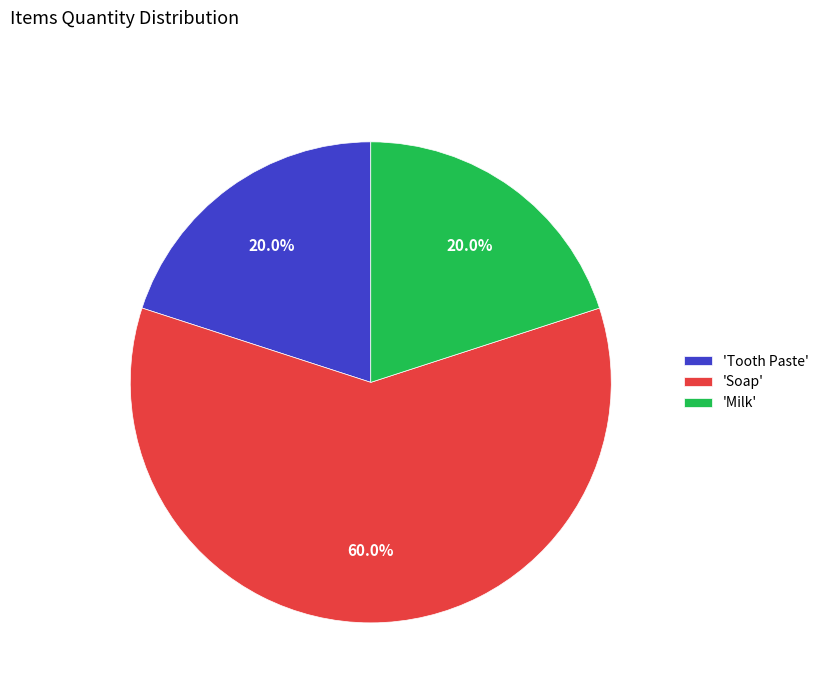

Which has a higher value, 'Milk' or 'Soap'?

'Soap'